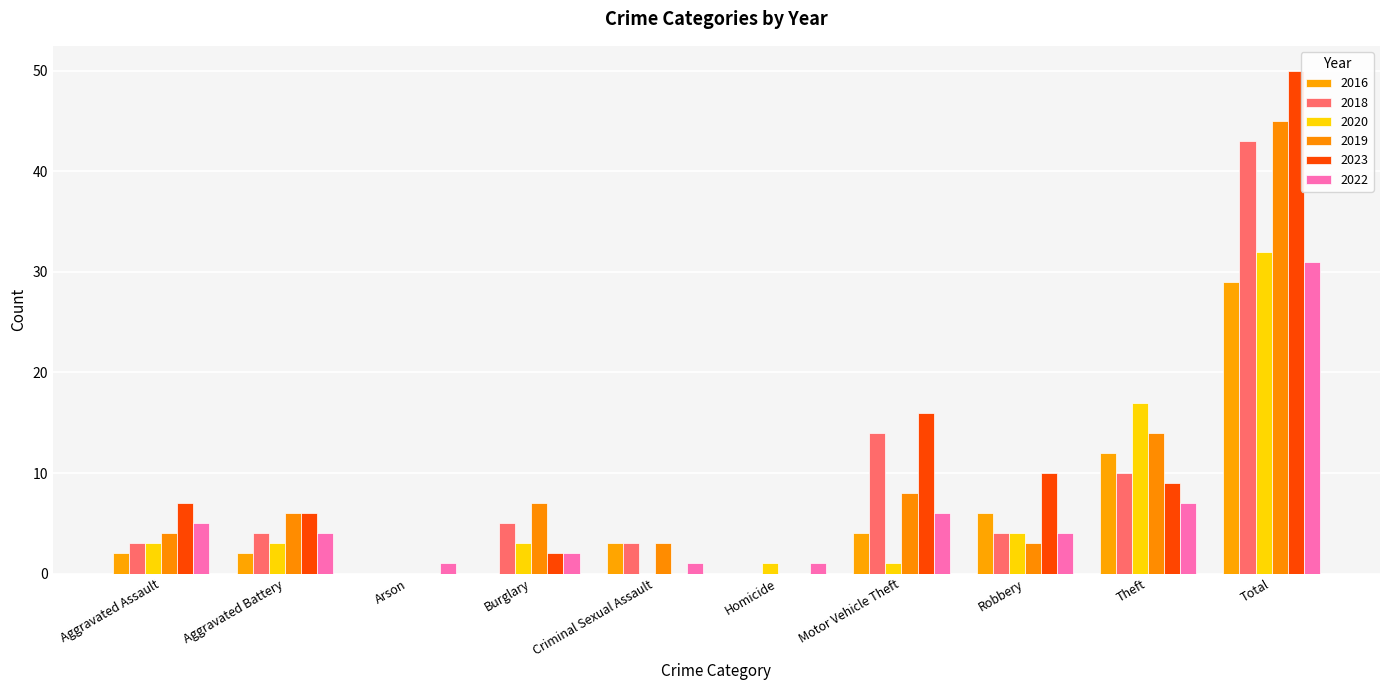

Reading left to right, extract all data points from this chart.

2016: Aggravated Assault=2	Aggravated Battery=2	Arson=0	Burglary=0	Criminal Sexual Assault=3	Homicide=0	Motor Vehicle Theft=4	Robbery=6	Theft=12	Total=29
2018: Aggravated Assault=3	Aggravated Battery=4	Arson=0	Burglary=5	Criminal Sexual Assault=3	Homicide=0	Motor Vehicle Theft=14	Robbery=4	Theft=10	Total=43
2020: Aggravated Assault=3	Aggravated Battery=3	Arson=0	Burglary=3	Criminal Sexual Assault=0	Homicide=1	Motor Vehicle Theft=1	Robbery=4	Theft=17	Total=32
2019: Aggravated Assault=4	Aggravated Battery=6	Arson=0	Burglary=7	Criminal Sexual Assault=3	Homicide=0	Motor Vehicle Theft=8	Robbery=3	Theft=14	Total=45
2023: Aggravated Assault=7	Aggravated Battery=6	Arson=0	Burglary=2	Criminal Sexual Assault=0	Homicide=0	Motor Vehicle Theft=16	Robbery=10	Theft=9	Total=50
2022: Aggravated Assault=5	Aggravated Battery=4	Arson=1	Burglary=2	Criminal Sexual Assault=1	Homicide=1	Motor Vehicle Theft=6	Robbery=4	Theft=7	Total=31